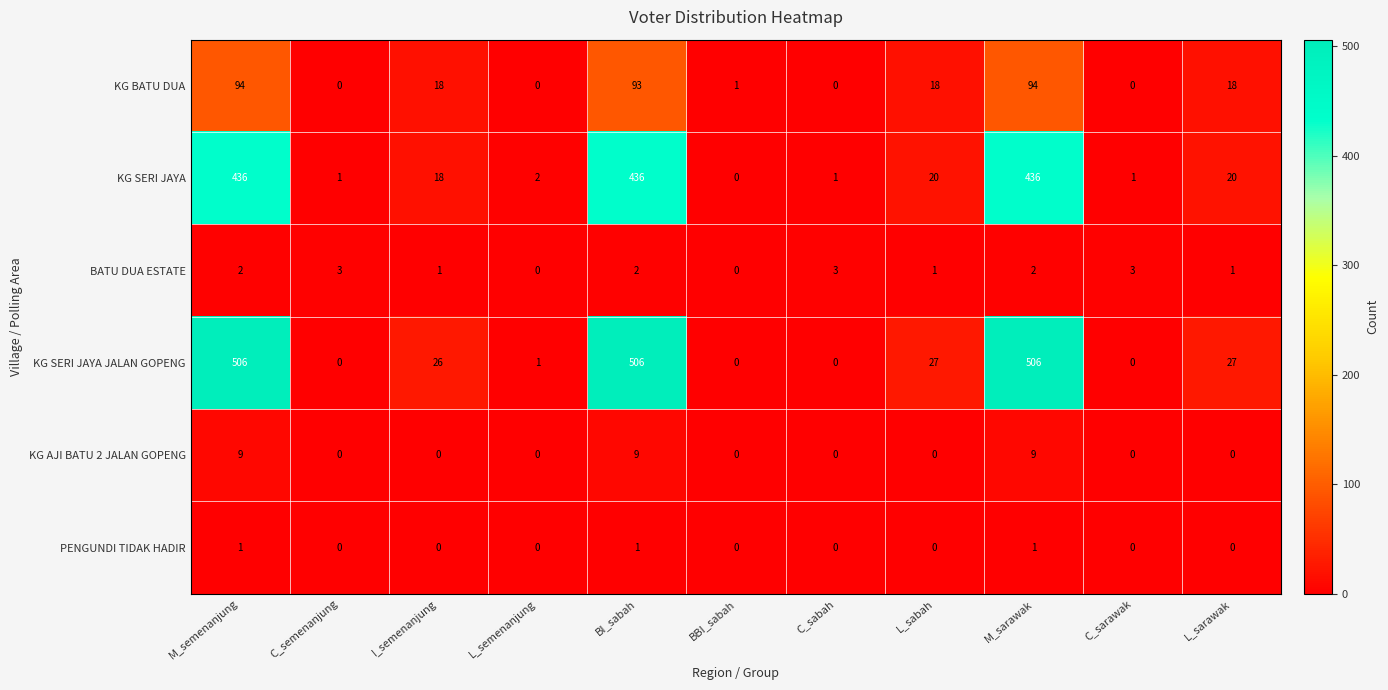

Count the number of categories in the chart.

11